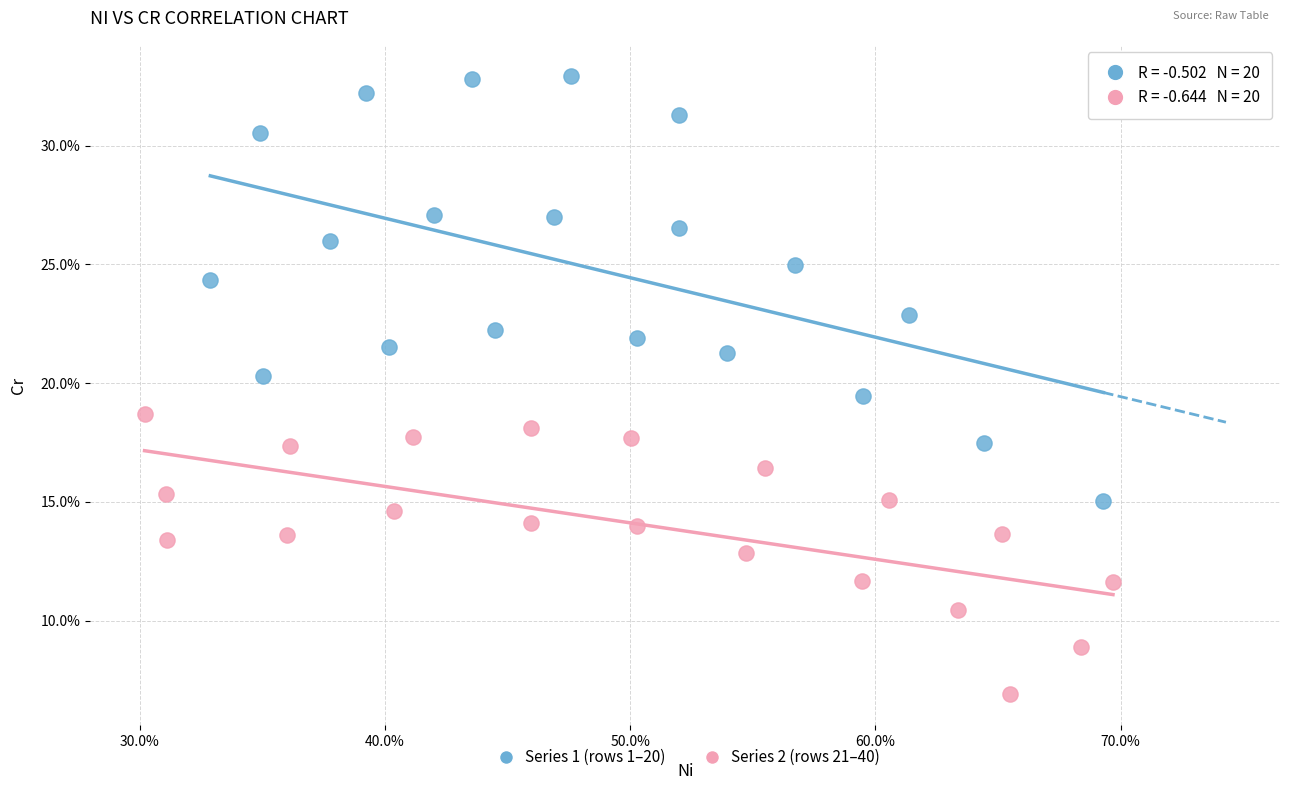

Which series has the widest spread of Y values?

Series 1 (rows 1–20)